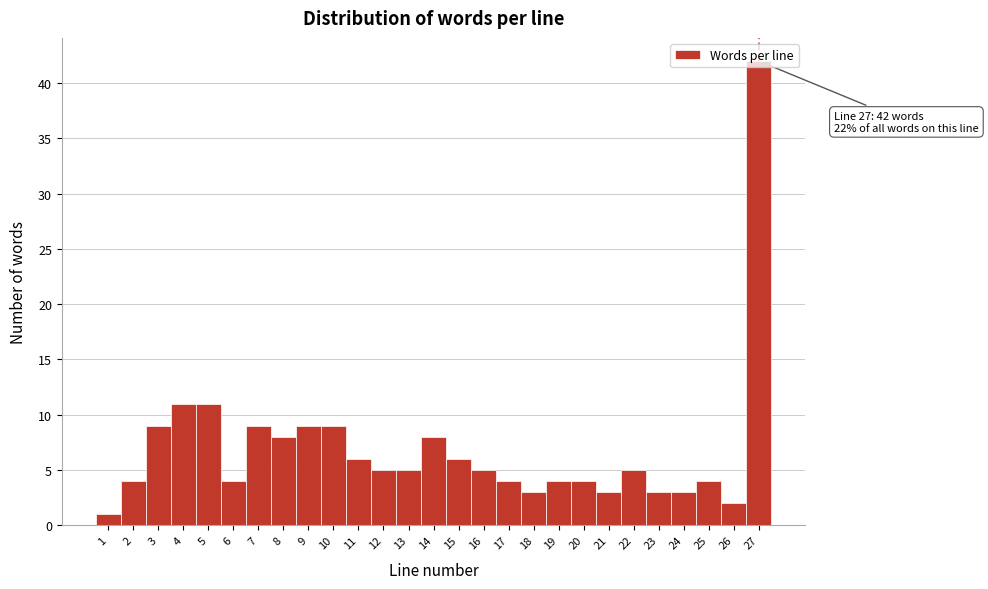

Which range on the x-axis has the tallest bar?

26.5 to 27.5